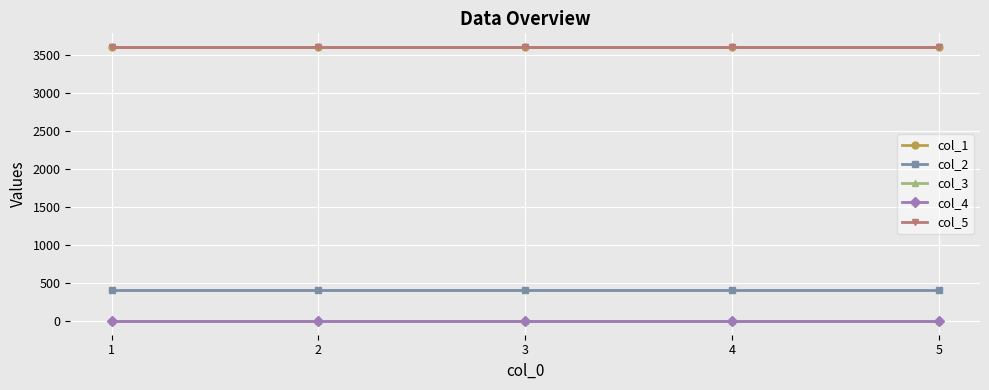

True or false: col_1 and col_4 cross at least once.

False